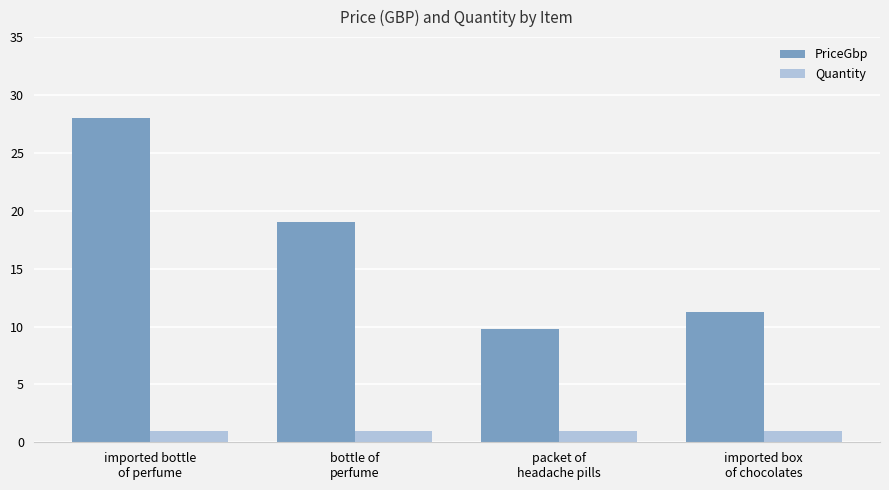

What is the sum of the PriceGbp values at imported box
of chocolates and bottle of
perfume?

30.2